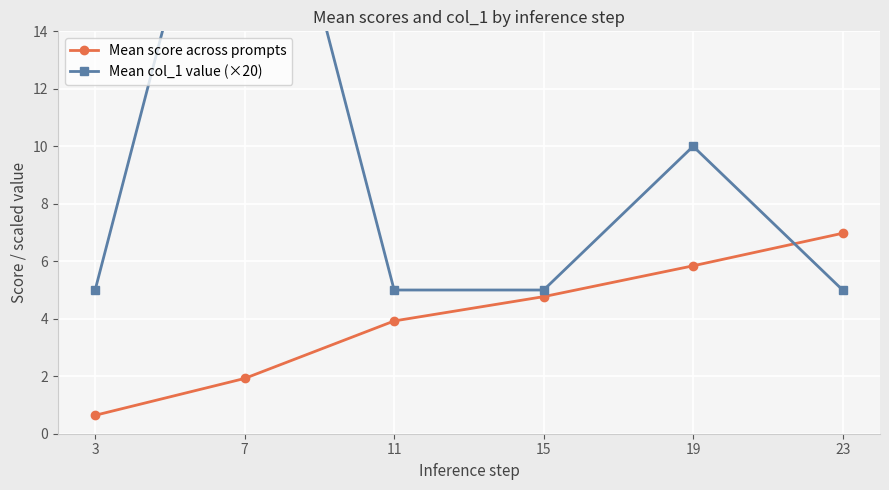

Reading left to right, extract all data points from this chart.

Mean score across prompts: 0.6	1.9	3.9	4.8	5.8	7.0
Mean col_1 value (×20): 5.0	25.0	5.0	5.0	10.0	5.0